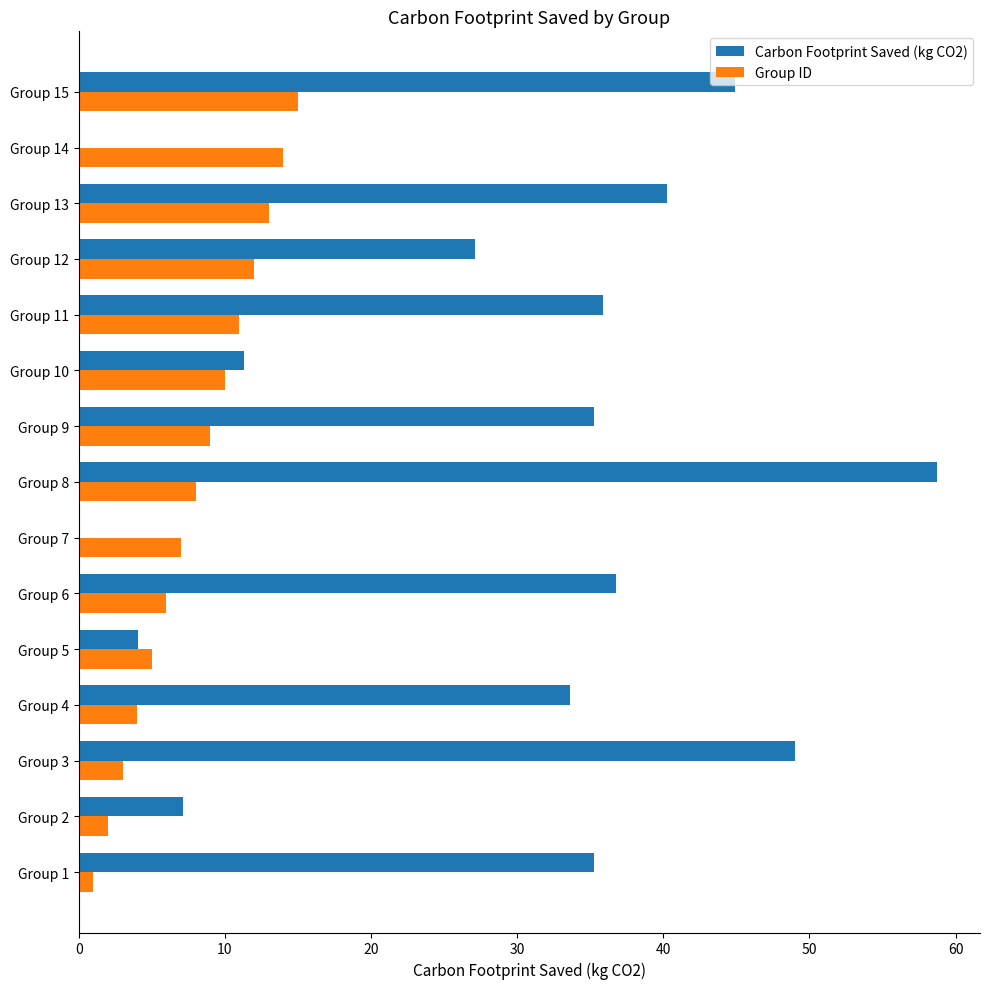

How many distinct data groups are displayed?

2